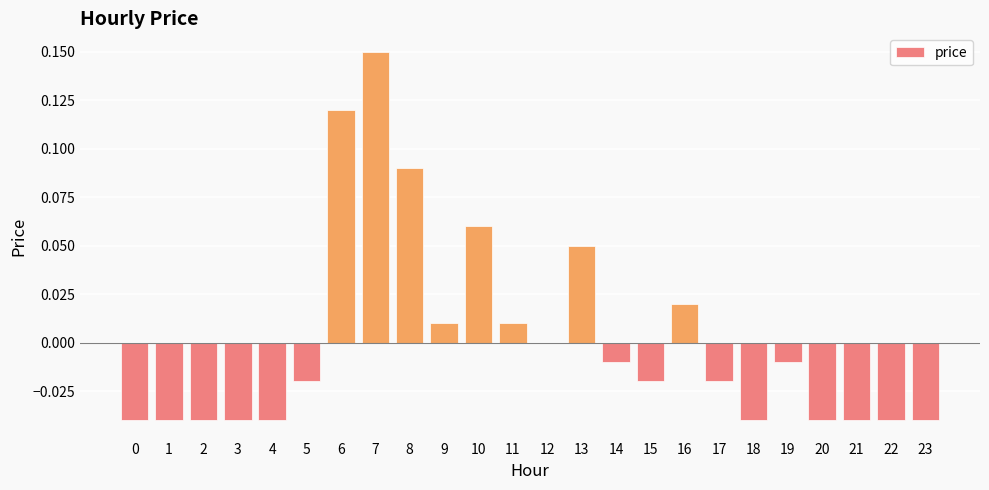

The chart shows a value of -0.0 at 17. True or false?

True